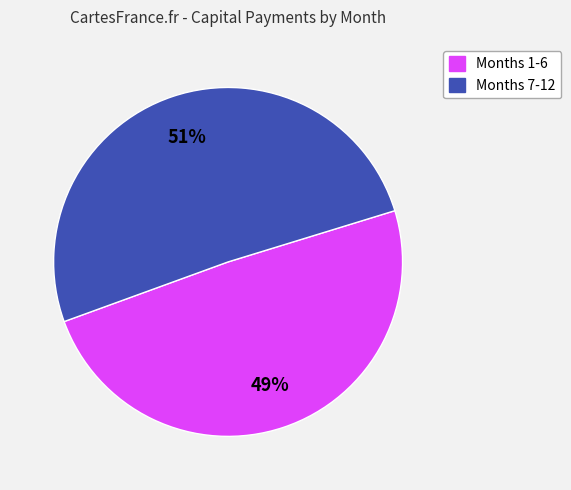

To the nearest percent, what is the average slice percentage?

50%